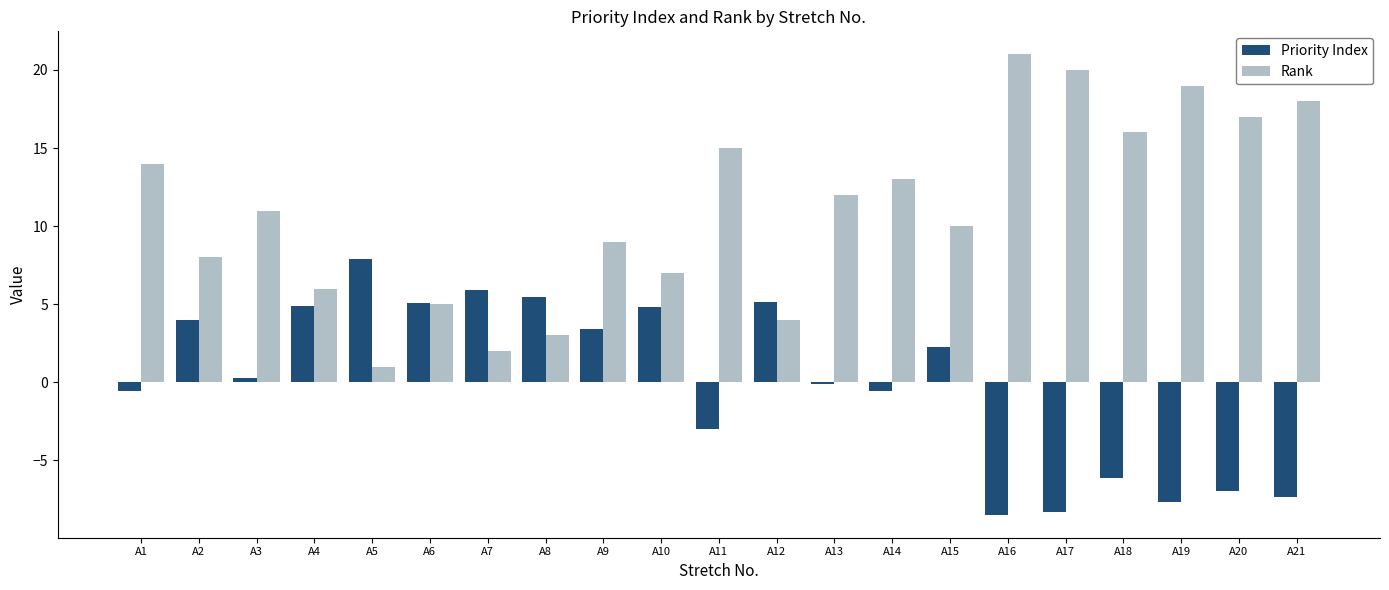

Is the value of Rank at A3 greater than the value of Priority Index at A11?

Yes